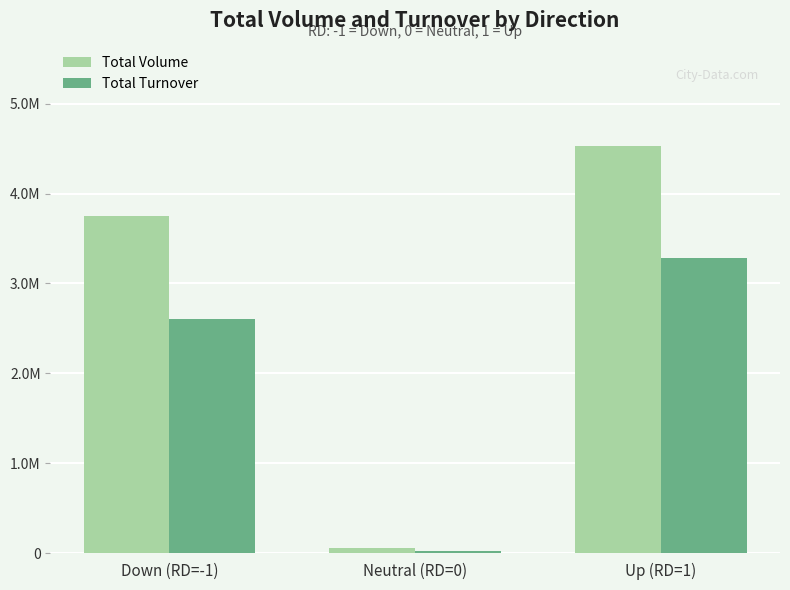

What is the label of the 3rd bar from the right?

Down (RD=-1)